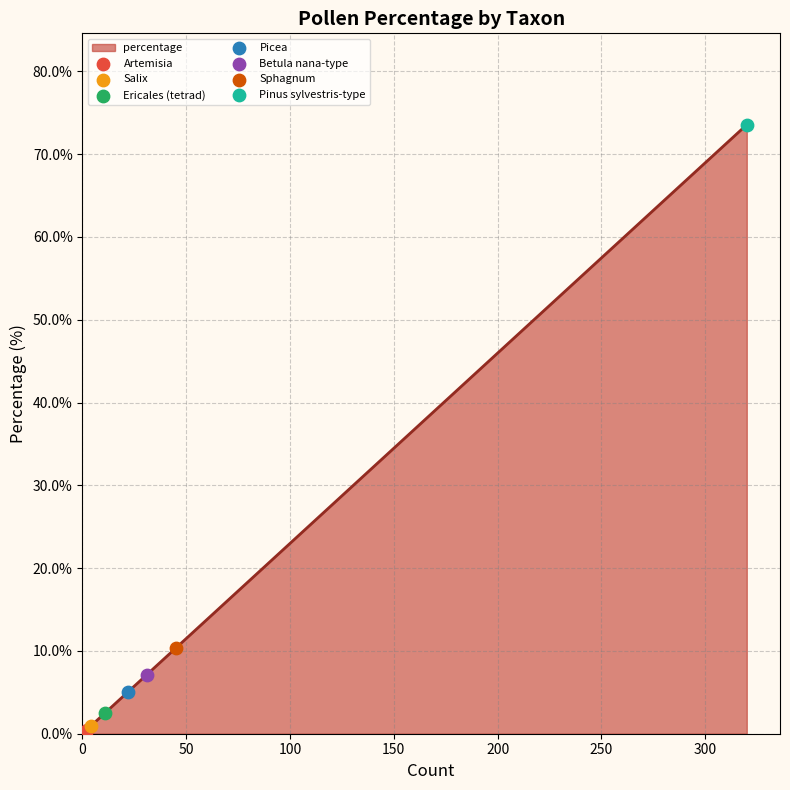

Which has a higher value, Sphagnum or Salix?

Sphagnum